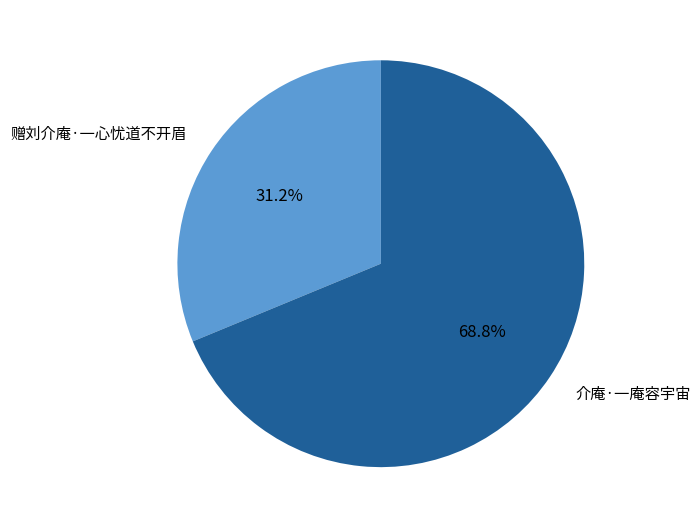

Count the number of slices in the pie.

2